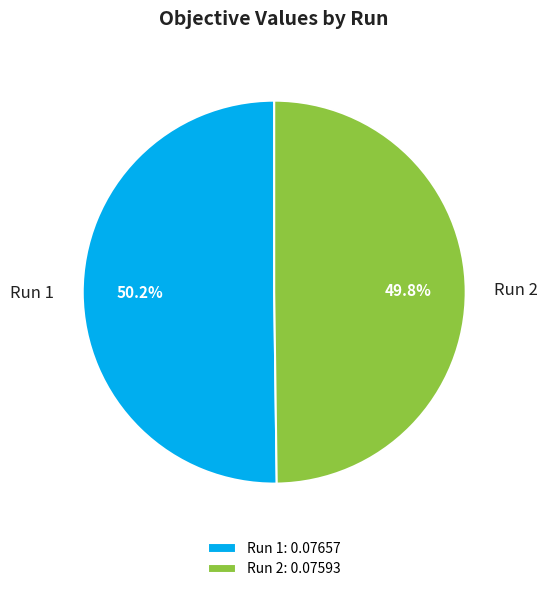

How many slices are in this pie chart?

2